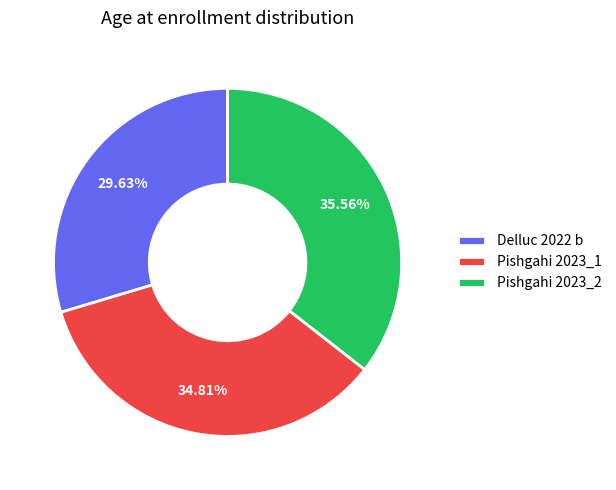

The Delluc 2022 b slice represents 30% of the pie. True or false?

True